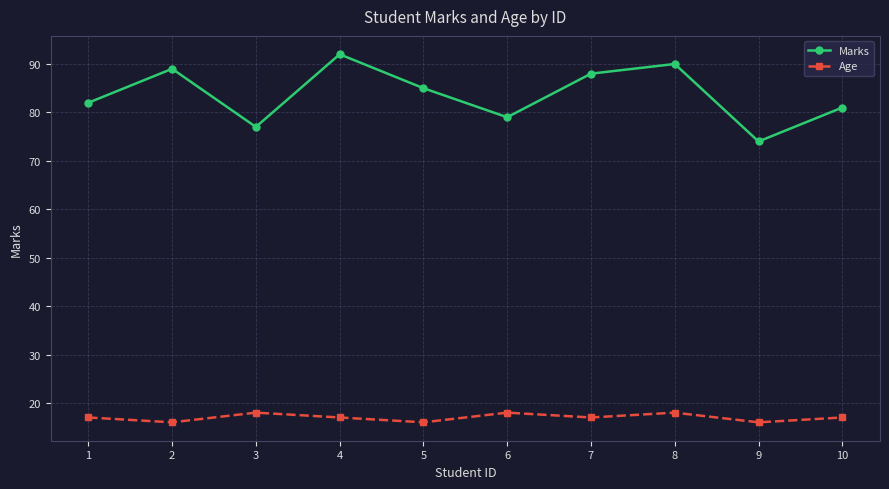

Count the number of data series in this chart.

2